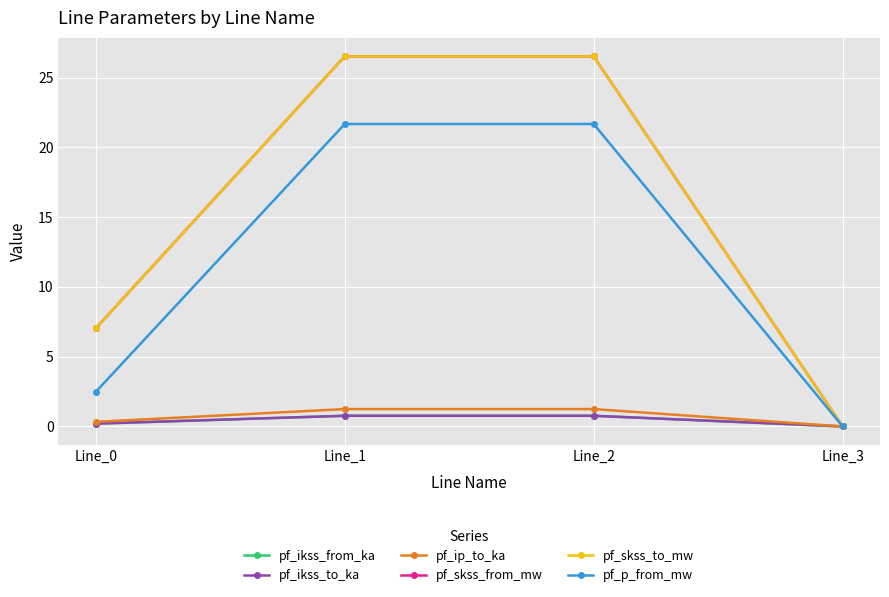

At Line_1, list the series in order from smallest to largest.

pf_ikss_from_ka, pf_ikss_to_ka, pf_ip_to_ka, pf_p_from_mw, pf_skss_from_mw, pf_skss_to_mw